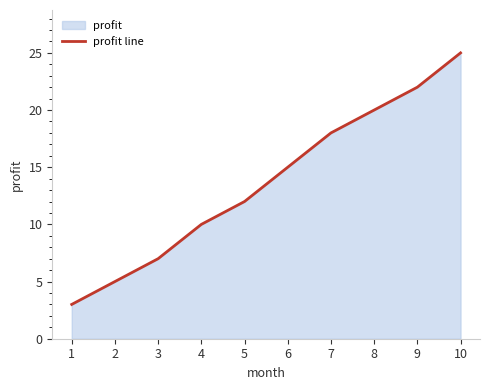

What is the greatest value displayed?

25